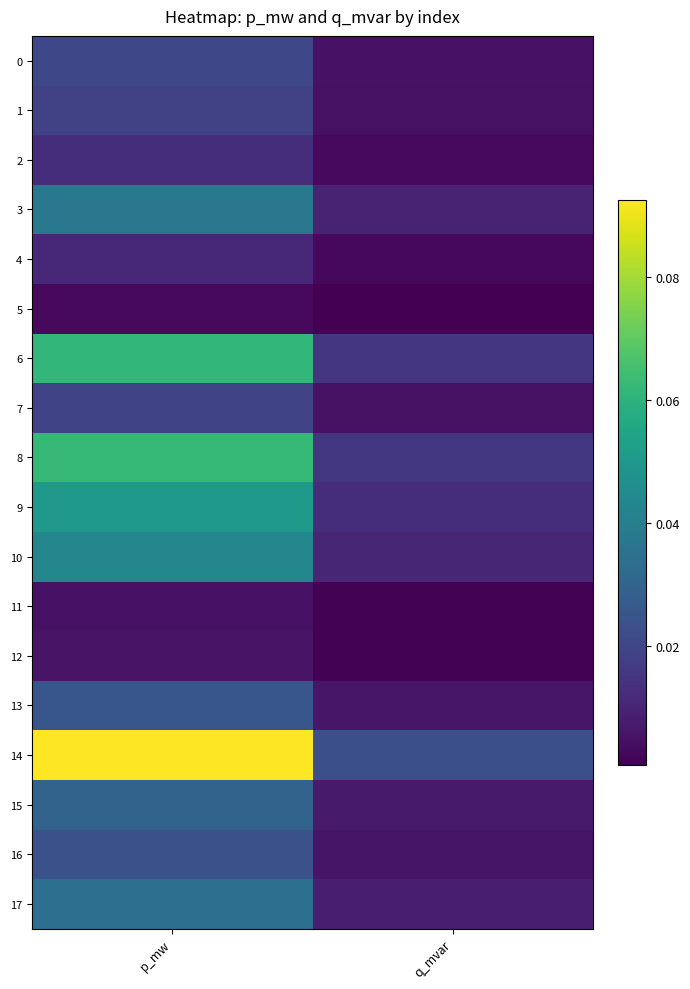

At which category is the sum across all series the highest?

p_mw